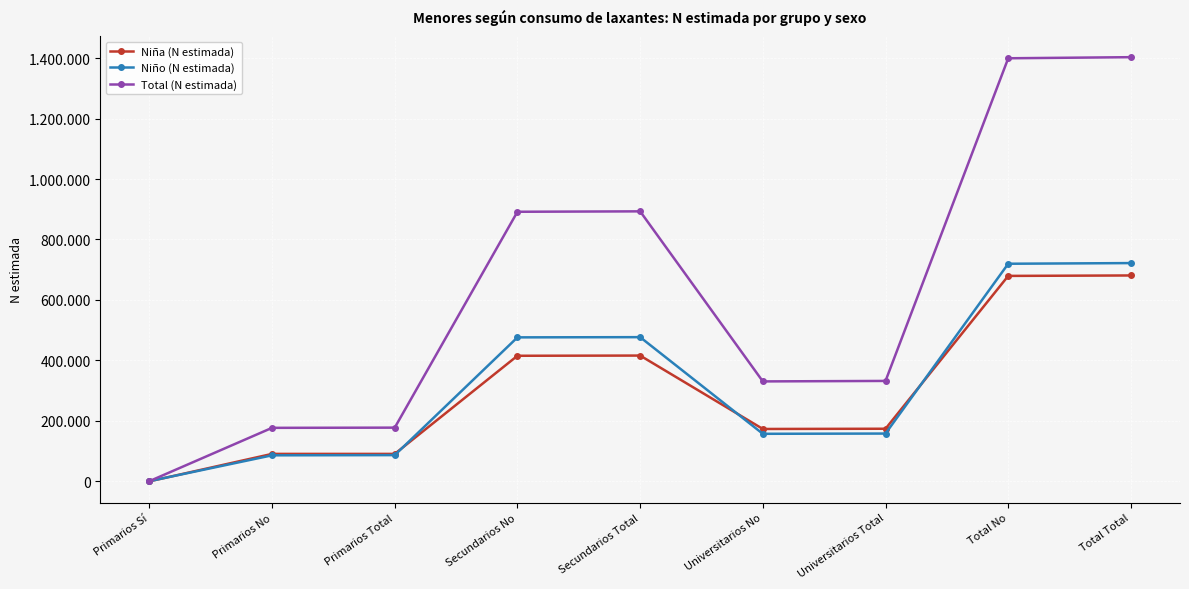

In Total (N estimada), how many points are lower than both neighbors (excluding endpoints)?

1